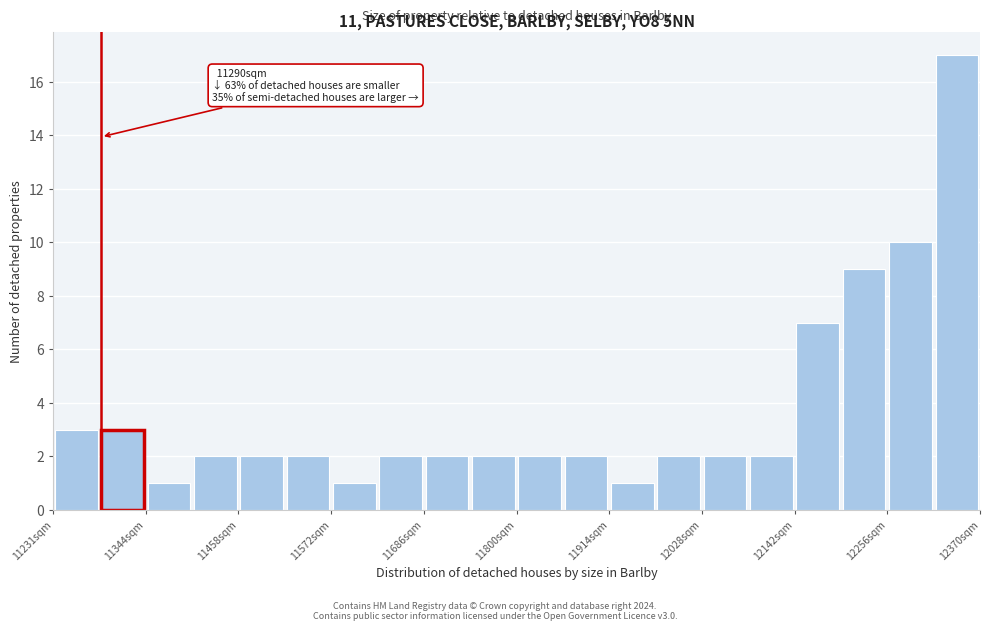

Read against the x-axis, roughly where is the centre of the tallest bar?

12340